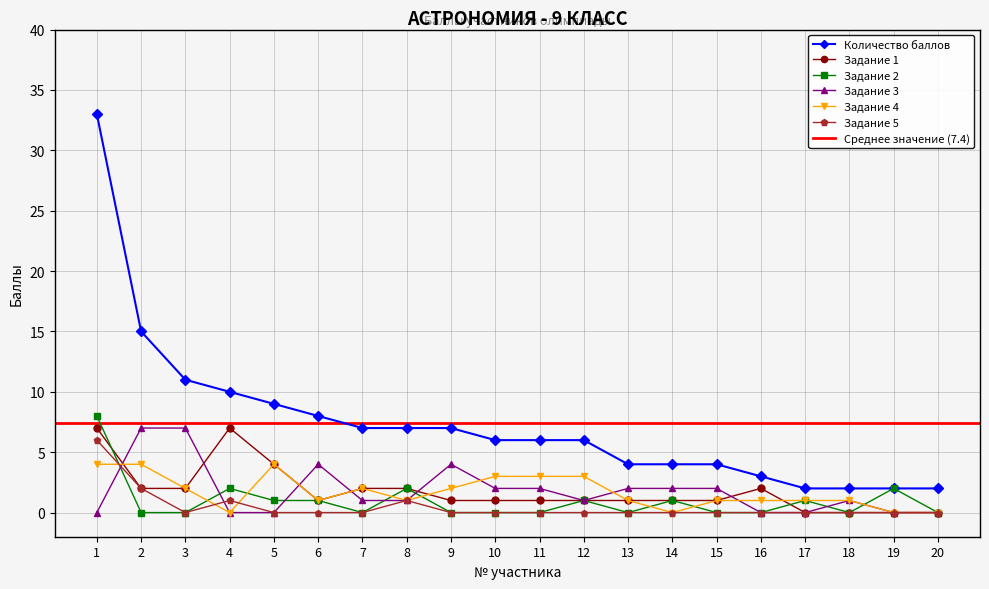

Where is the first local minimum for Задание 2?

7